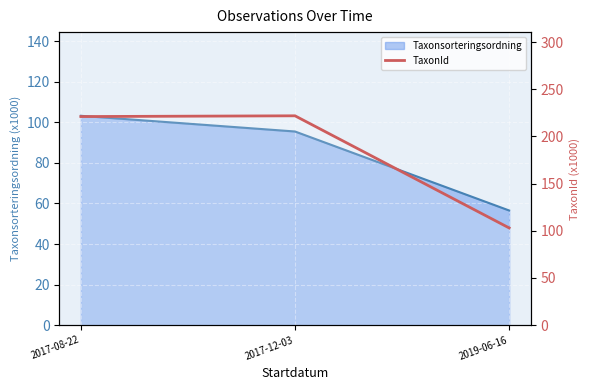

Does the chart display data point markers on the line(s)?

No